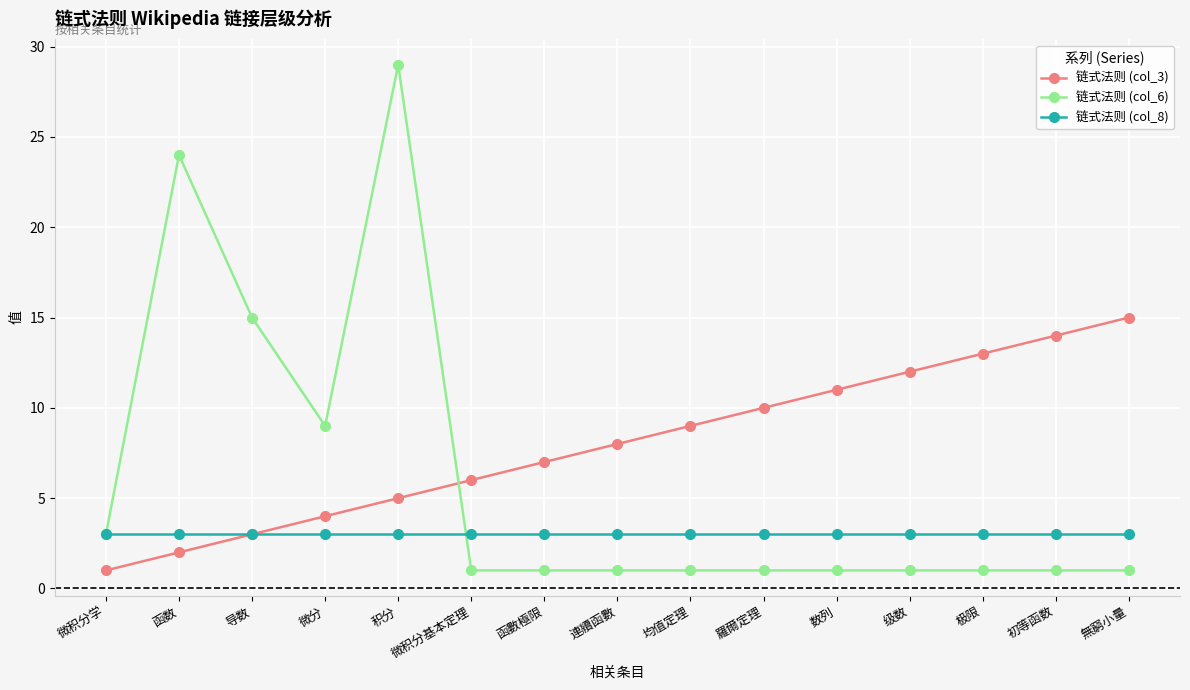

What is the difference between the second highest and second lowest values in the 链式法则 (col_6) series?

23